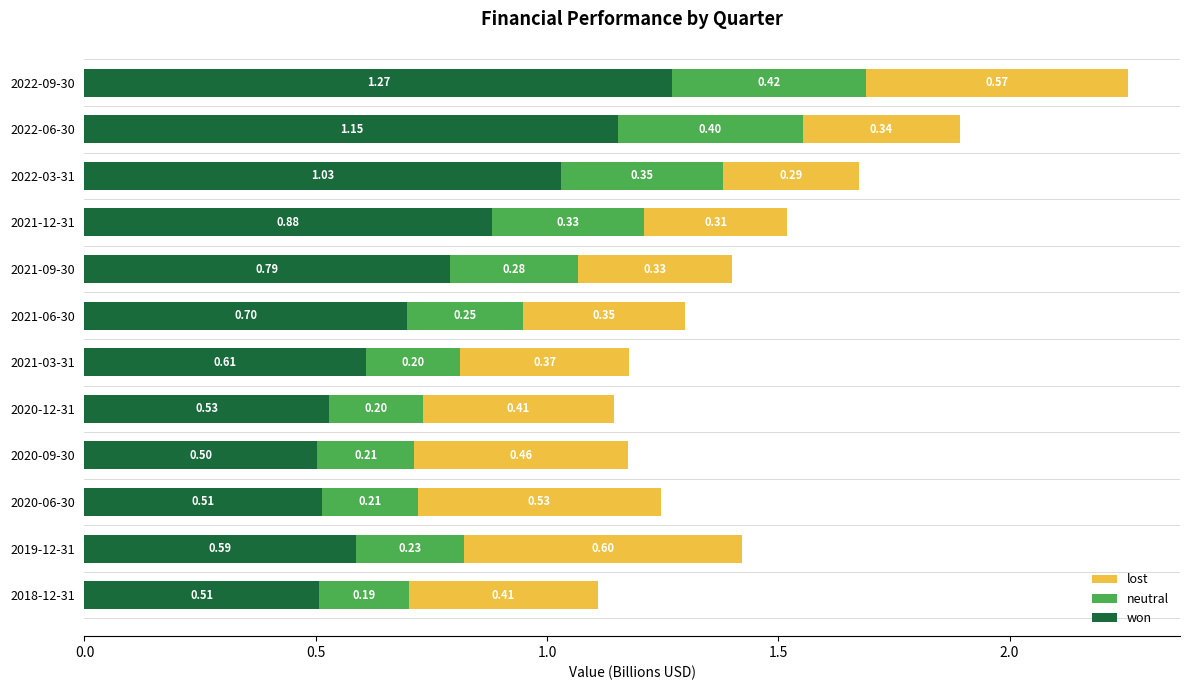

What is the total value across all series at 2022-09-30?

2.3